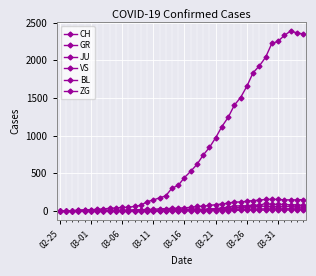

Reading right to left, what are all the values shown in this chart?

CH: 2349	2363	2387	2328	2251	2222	2038	1924	1834	1654	1505	1404	1241	1120	971	842	741	617	526	443	339	303	200	174	145	123	74	61	48	47	39	35	27	22	16	15	13	2	1	0
GR: 52	51	60	59	58	58	63	63	58	52	45	43	29	27	24	24	18	13	9	9	0	6	0	0	0	0	0	0	0	0	0	0	0	0	0	0	0	0	0	0
JU: 27	28	29	29	29	28	28	27	25	22	23	22	18	18	13	14	12	11	11	9	12	8	8	6	6	5	5	5	5	5	2	1	1	1	1	1	1	1	0	0
VS: 150	147	147	147	153	154	153	143	138	129	119	118	104	92	83	73	64	59	47	42	36	34	30	28	21	20	17	16	12	12	11	12	12	10	7	6	6	0	0	0
BL: 73	82	81	86	88	86	99	75	79	68	68	66	51	40	30	27	19	27	26	17	12	19	12	9	3	5	4	4	4	4	1	1	1	1	1	1	0	0	0	0
ZG: 14	15	14	13	14	13	12	12	12	10	9	6	3	3	3	1	1	0	0	0	1	1	0	0	0	0	0	0	0	0	0	0	0	0	0	0	0	0	0	0